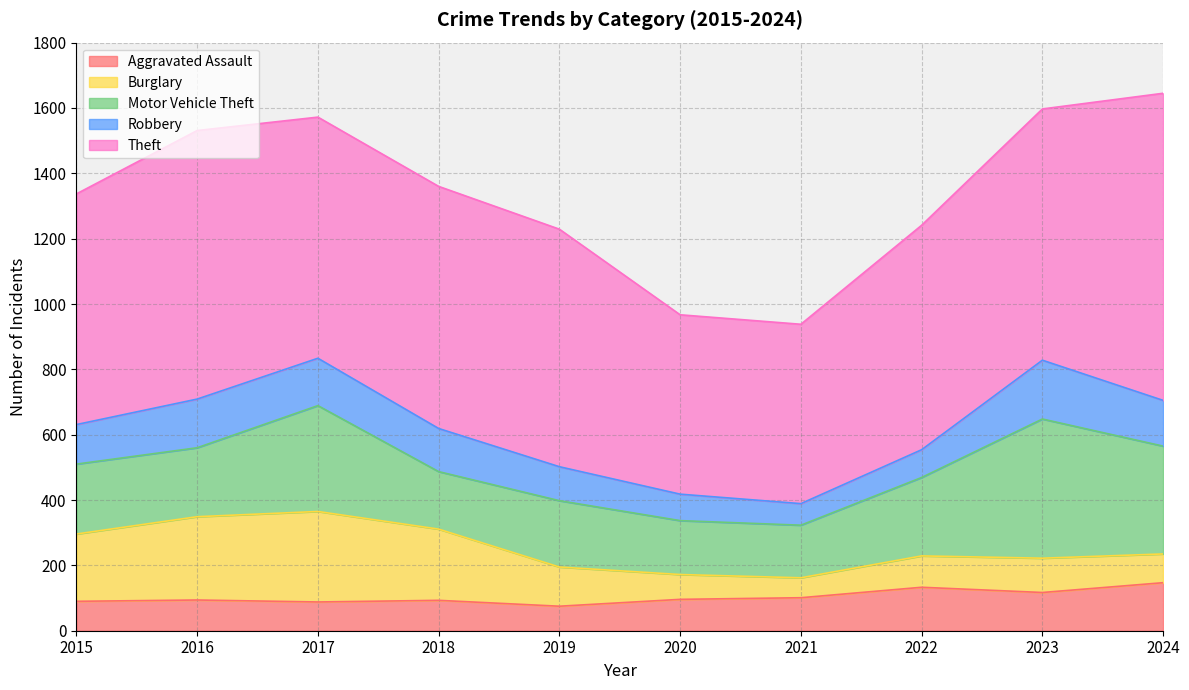

Which label corresponds to the smallest value in the chart?

2021